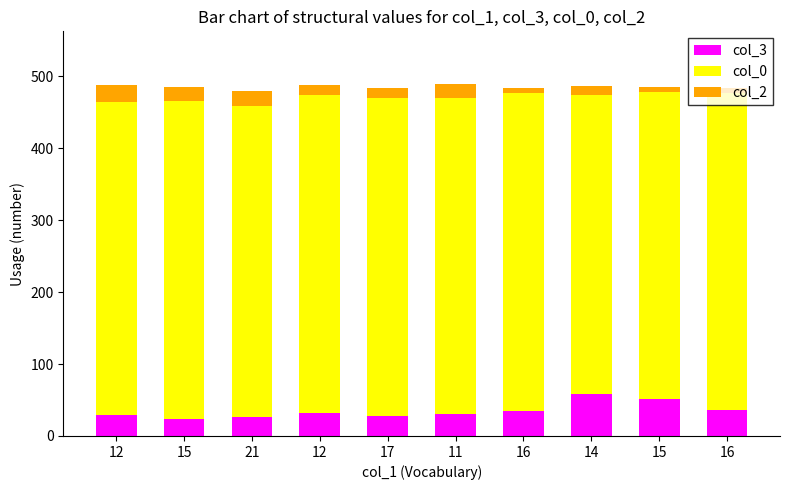

What are all the series names shown in the legend?

col_3, col_0, col_2